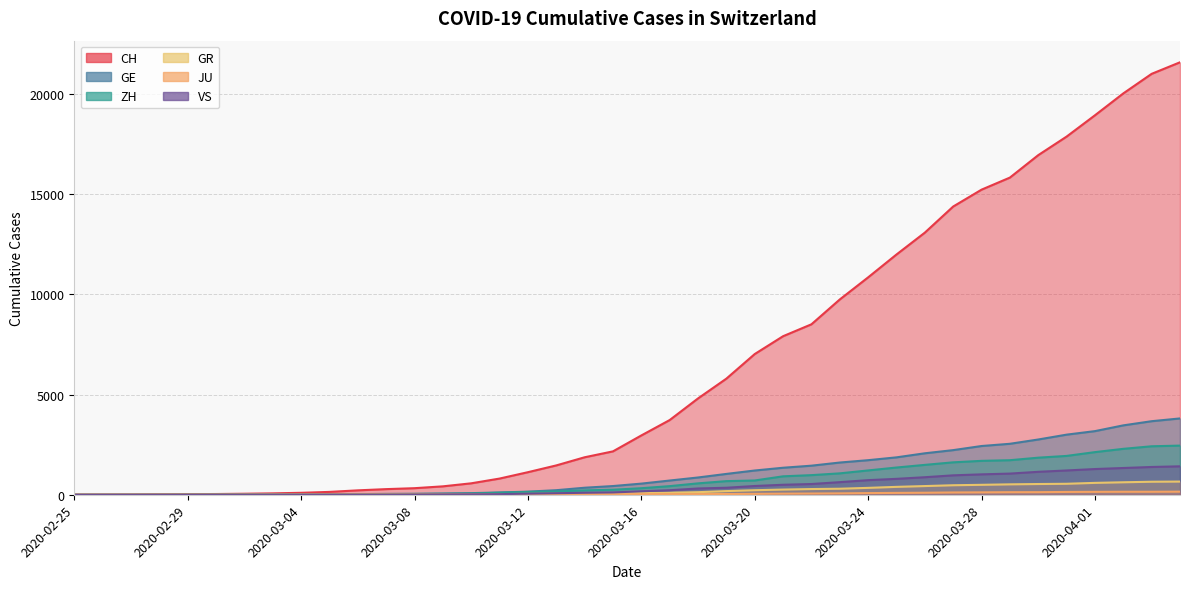

Is it true that VS equals 353 at 2020-03-26?

False